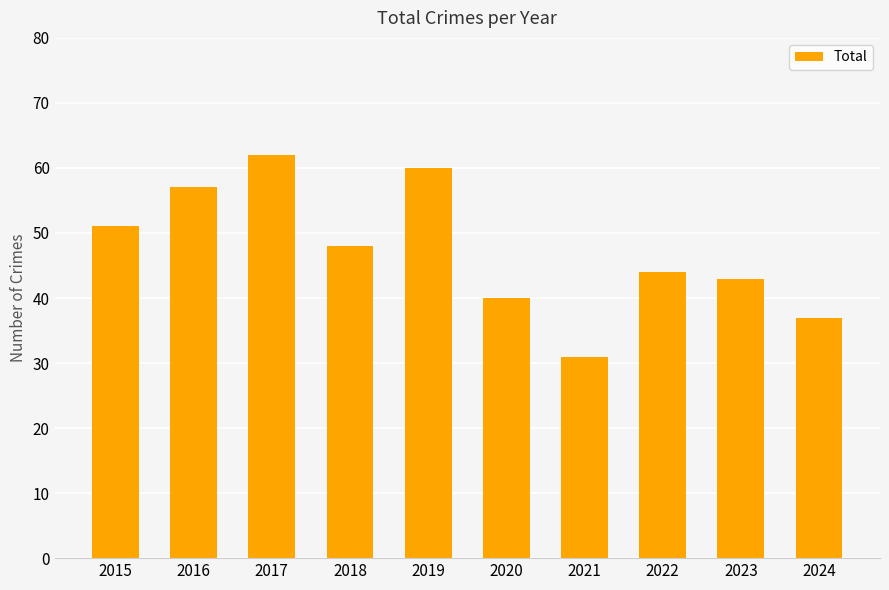

Rank the categories by value from highest to lowest.

2017, 2019, 2016, 2015, 2018, 2022, 2023, 2020, 2024, 2021